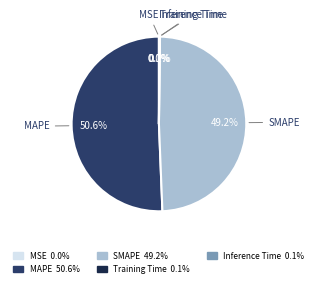

Do SMAPE and MAPE together represent more than half of the pie?

Yes